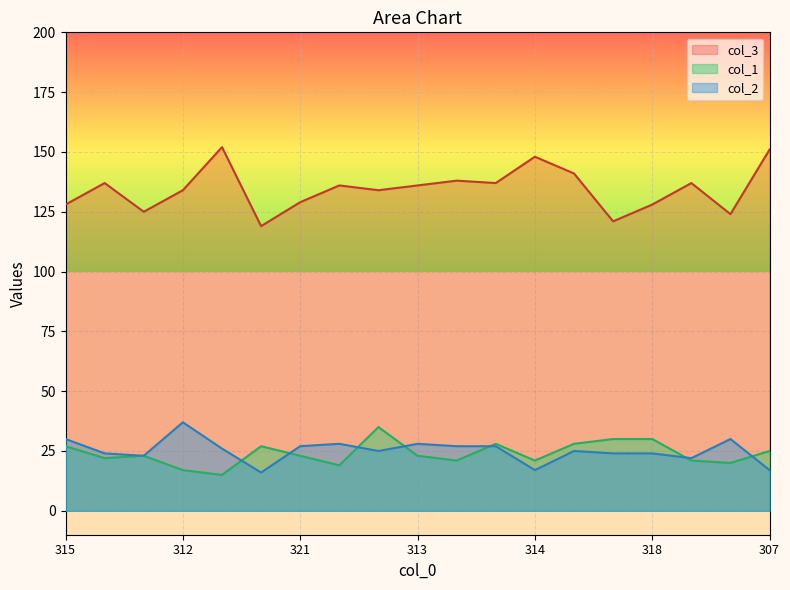

The value of col_3 at 307 is 105. True or false?

False